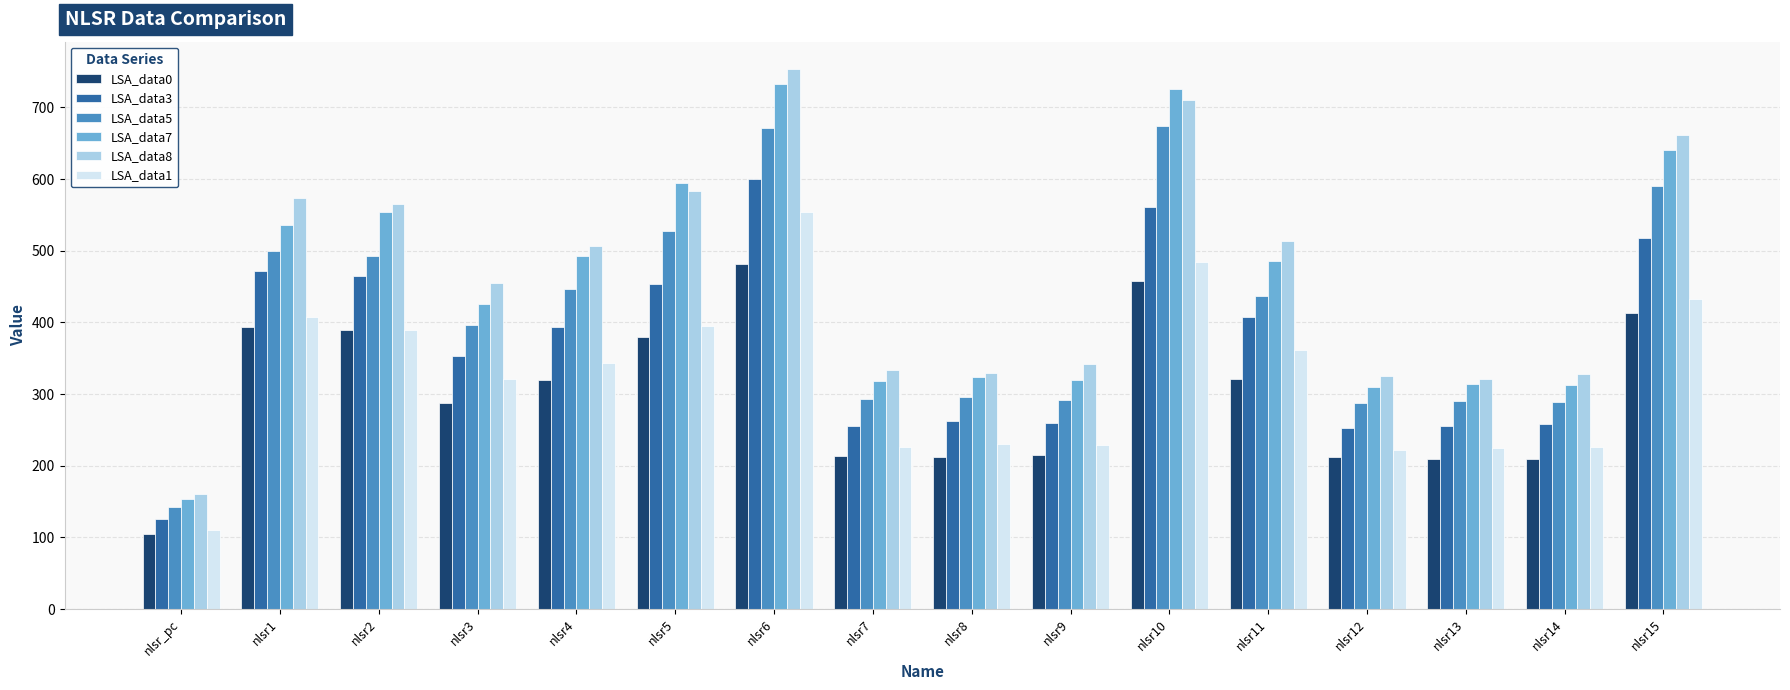

At which label does LSA_data7 reach its minimum?

nlsr_pc